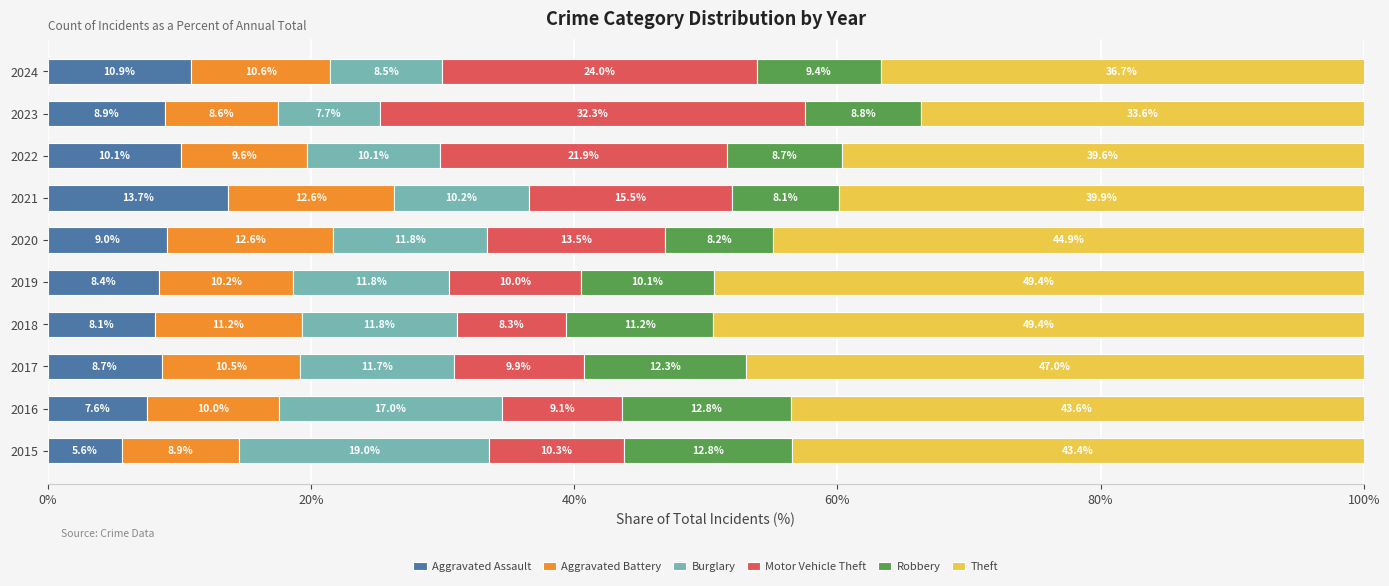

What is the average value of the Aggravated Assault series?

9.1